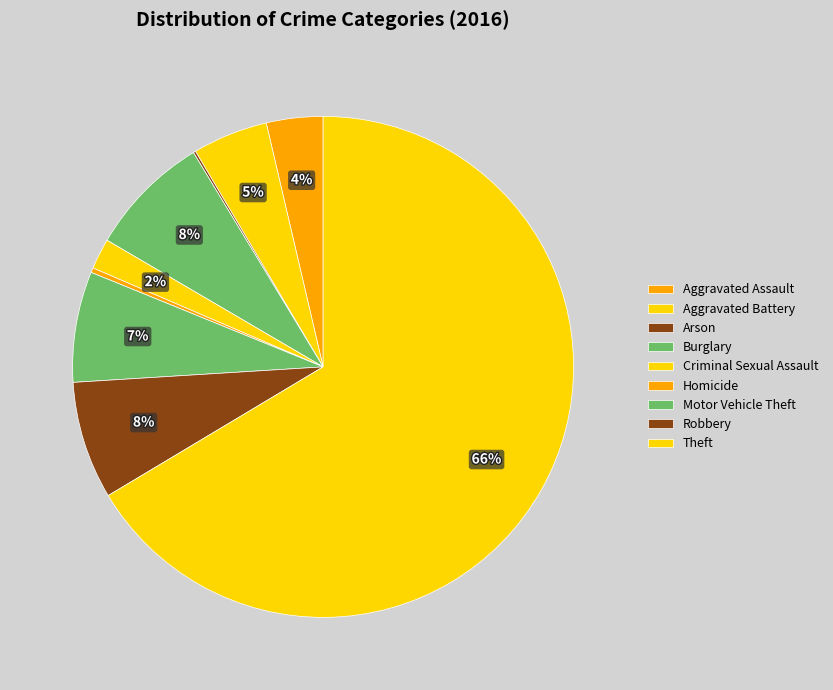

Rank the categories by value from highest to lowest.

Theft, Burglary, Robbery, Motor Vehicle Theft, Aggravated Battery, Aggravated Assault, Criminal Sexual Assault, Homicide, Arson